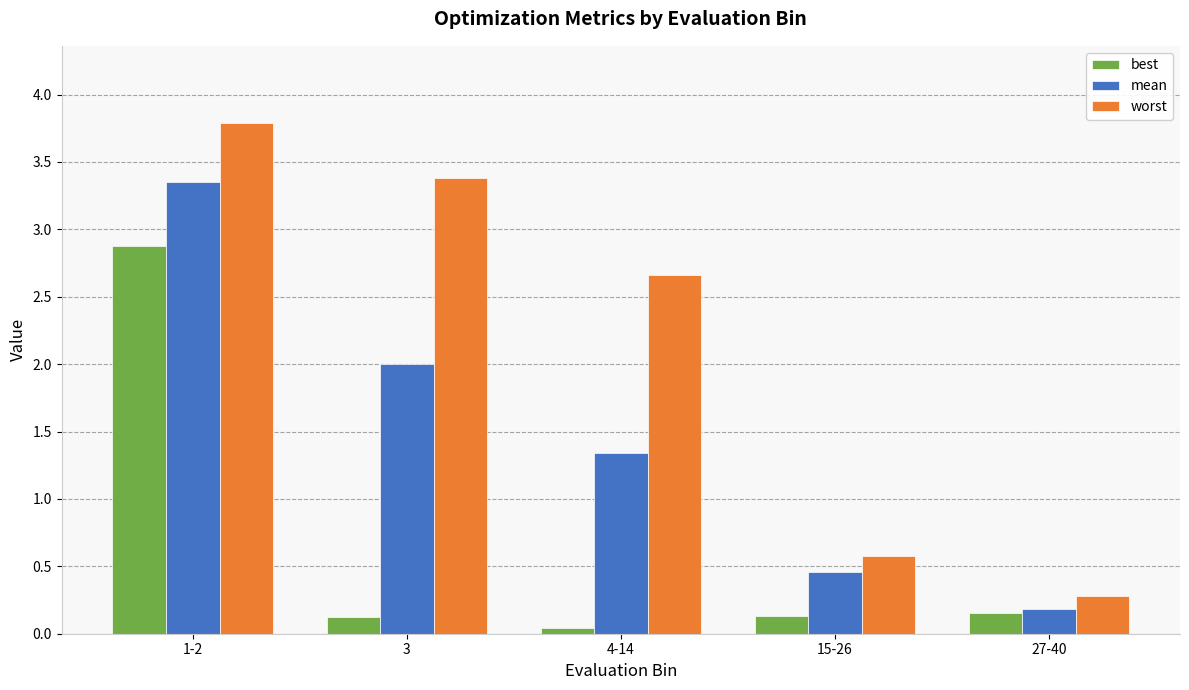

What is the sum of the worst values at 27-40 and 1-2?

4.1